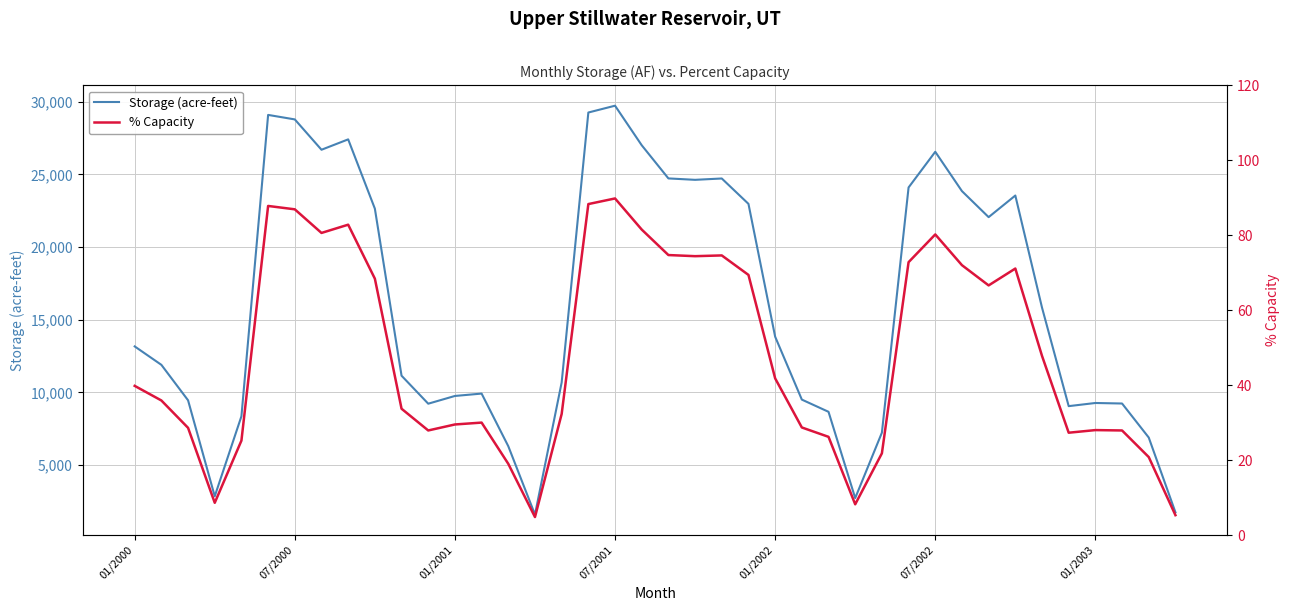

At how many categories does at least one series exceed 4133?

36